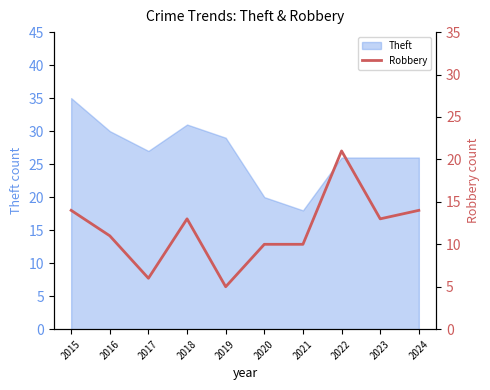

The Theft series shows 11 at 2023. True or false?

False